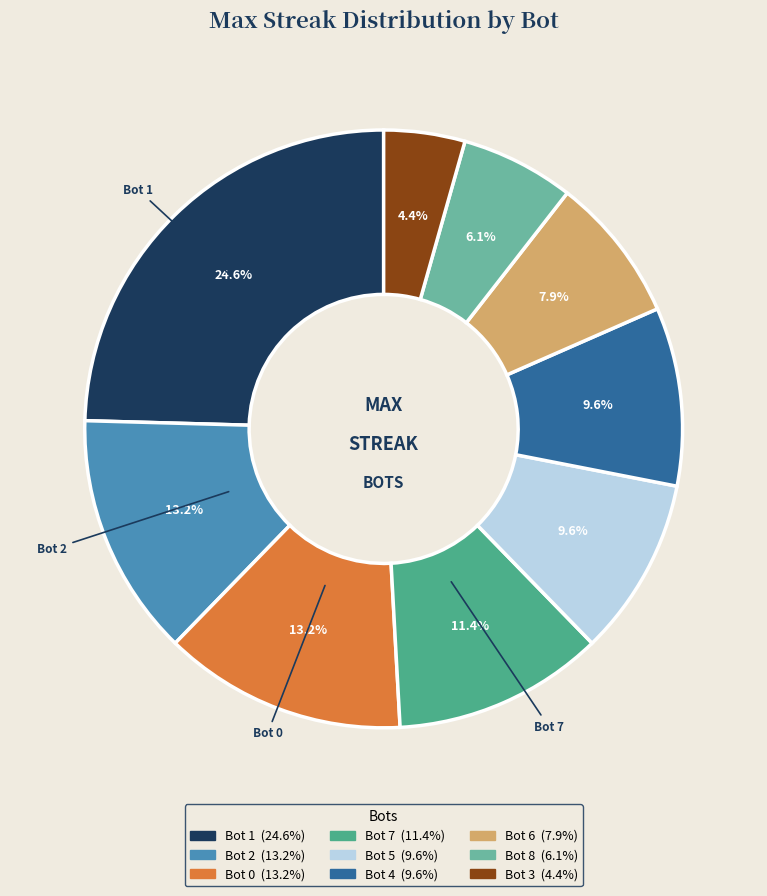

Combined, do Bot 1 and Bot 4 account for over 50%?

No